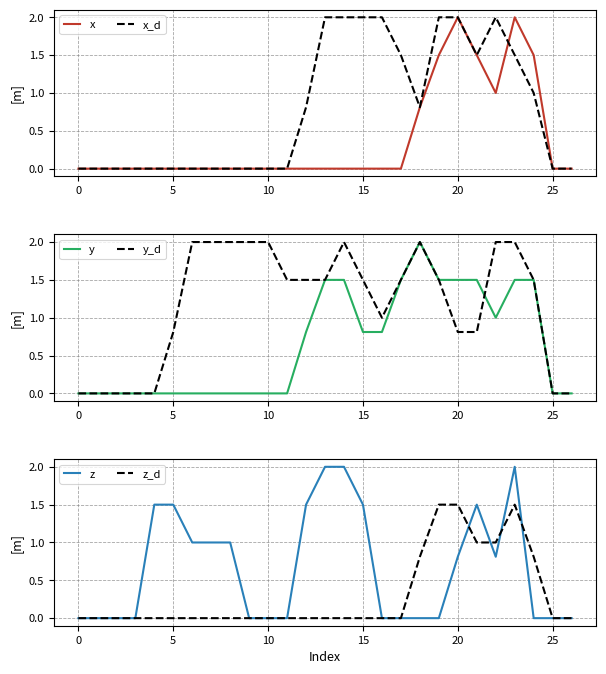

True or false: z_d has more than 2 points higher than both neighbors.

False